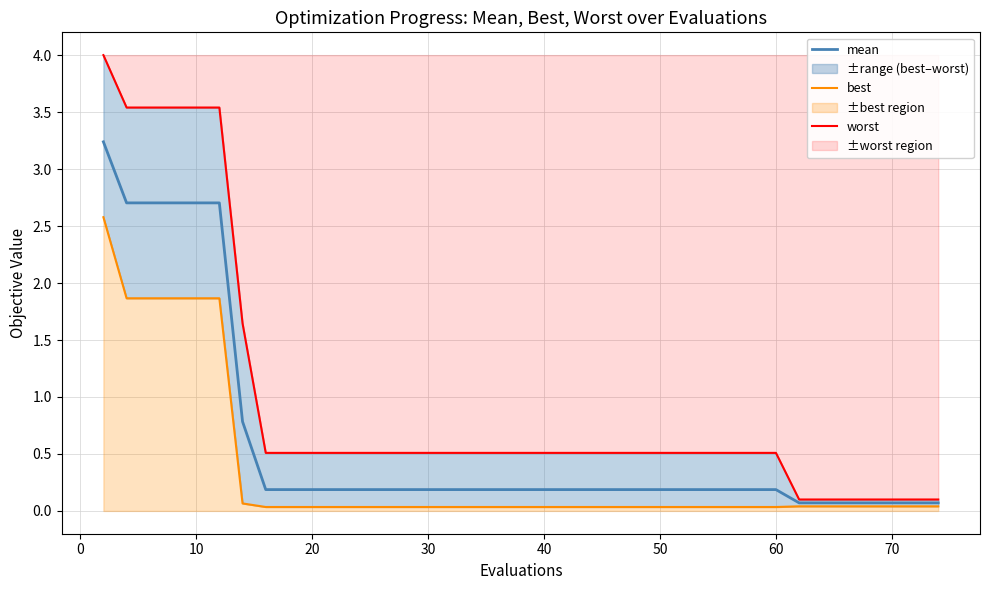

True or false: worst and mean cross at least once.

False